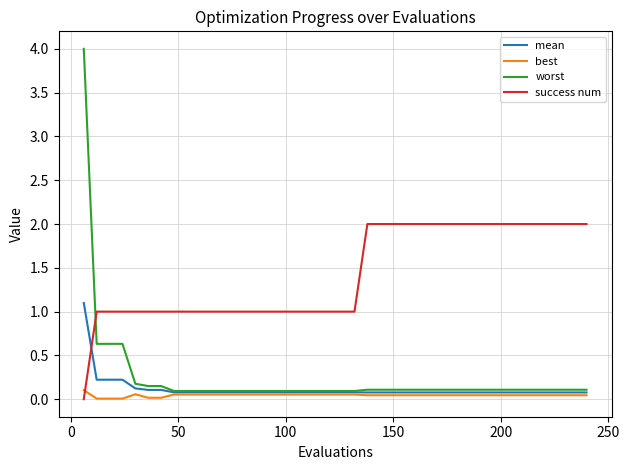

What is the maximum value shown in the chart?

4.0